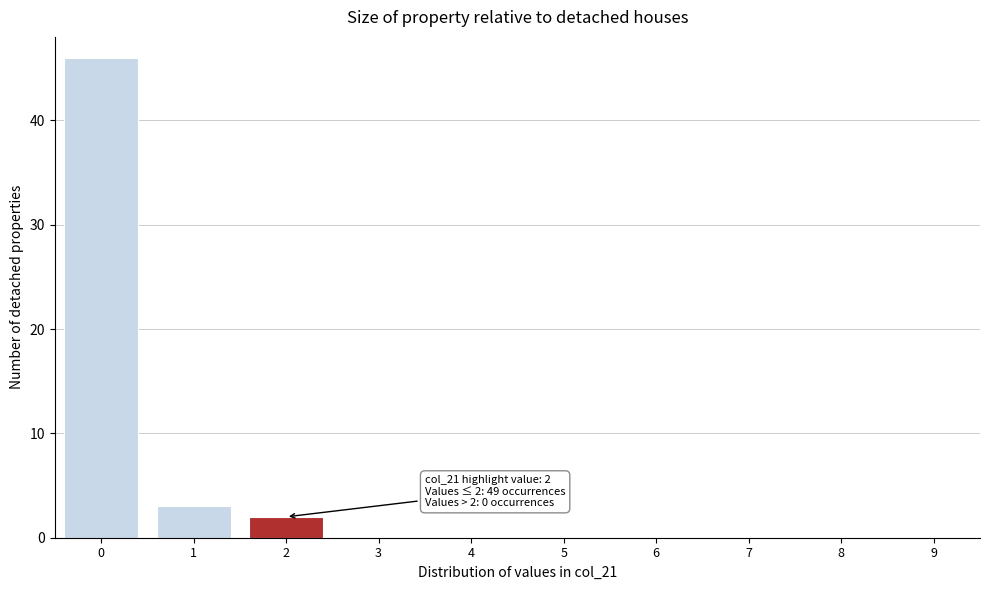

Reading right to left, extract all data points from this chart.

9=0	8=0	7=0	6=0	5=0	4=0	3=0	2=2	1=3	0=46